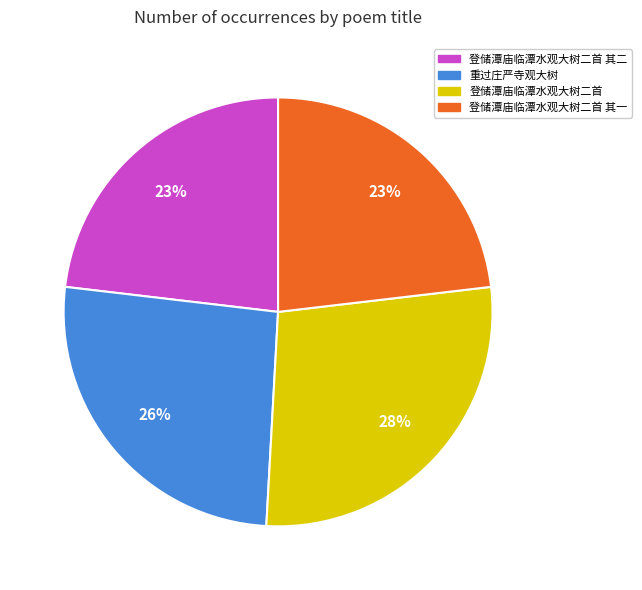

To the nearest percent, what percentage of the pie is 重过庄严寺观大树?

26%